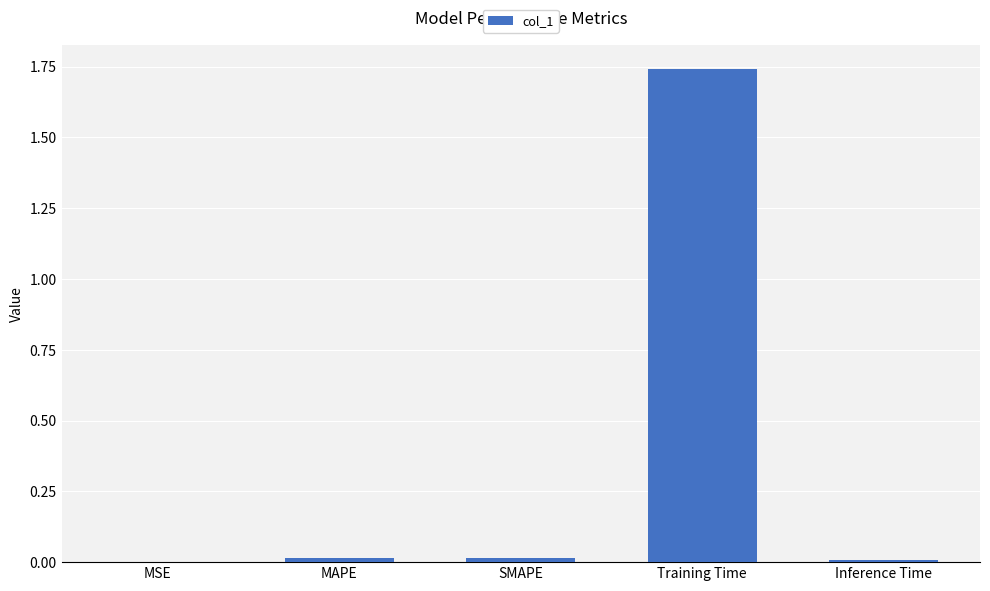

What is the change in value from Training Time to Inference Time?

-1.7